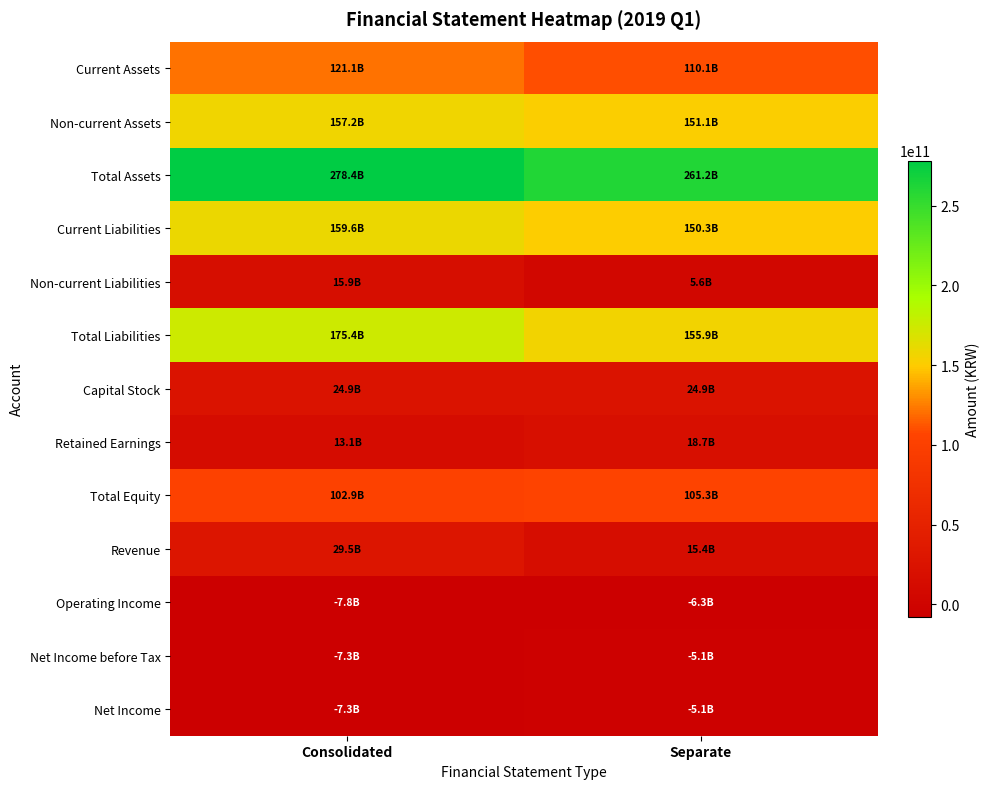

What is the difference between the highest and lowest values at Separate?

267502089255